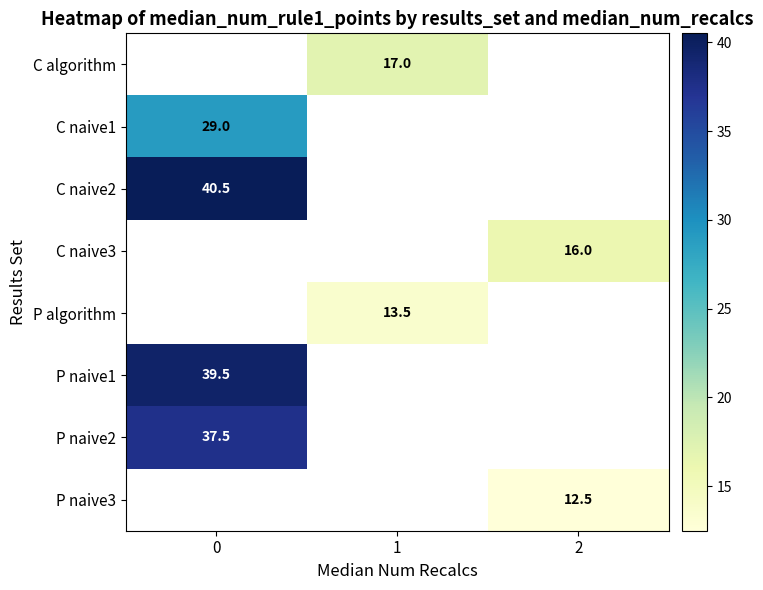

The value of P naive3 at 2 is 12.5. True or false?

True